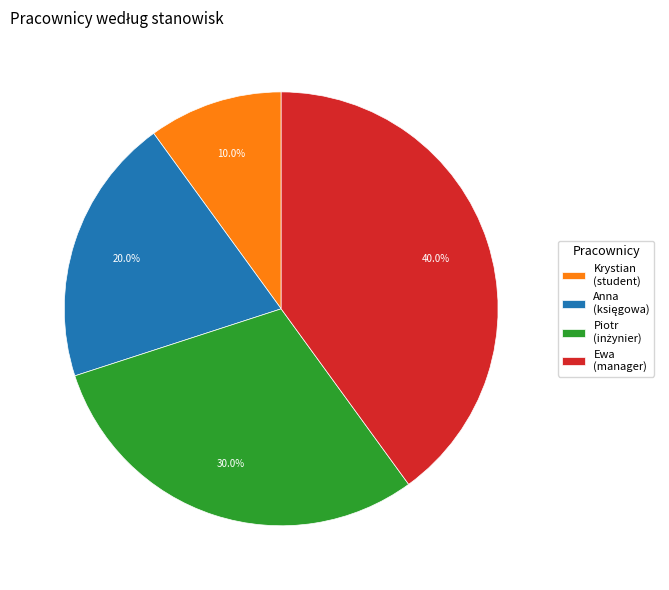

To the nearest percent, what is the difference between the Ewa and Anna slice percentages?

20%